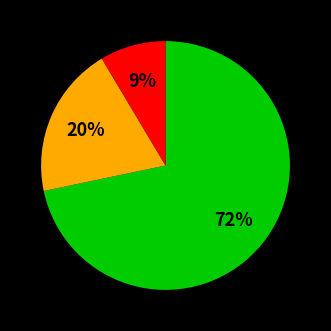

To the nearest percent, what is the average slice percentage?

33%